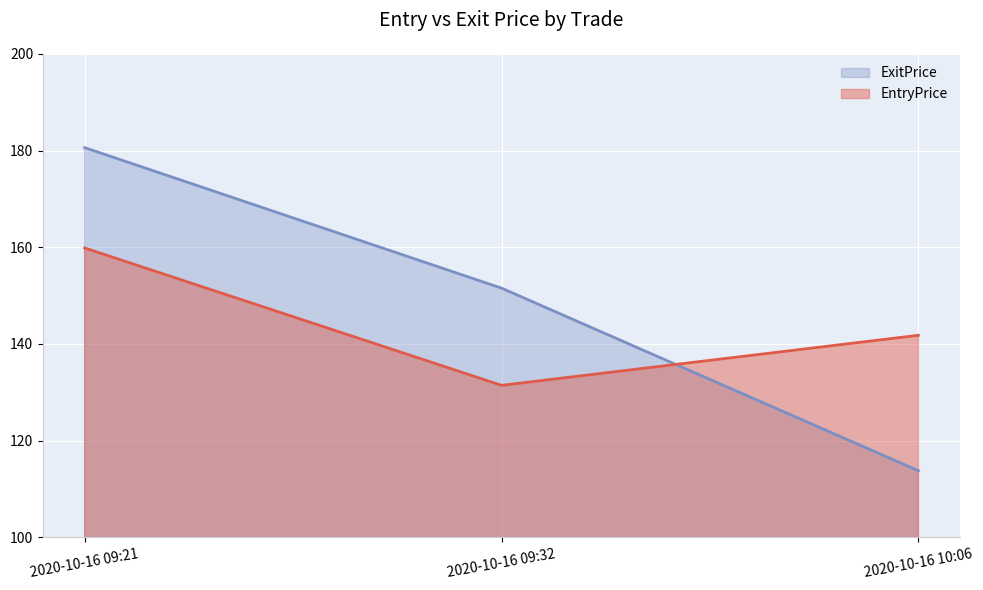

At which label does ExitPrice first exceed 151?

2020-10-16 09:21